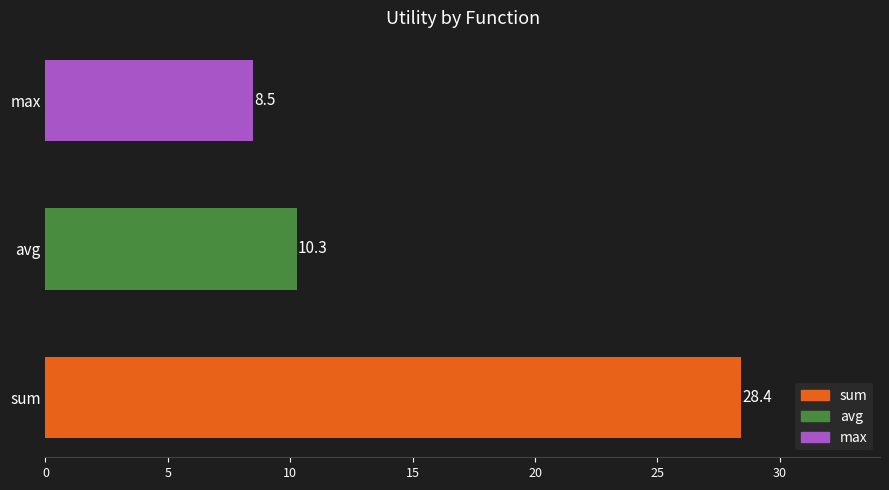

Reading top to bottom, list all the values displayed in this chart.

max=8.5	avg=10.3	sum=28.4